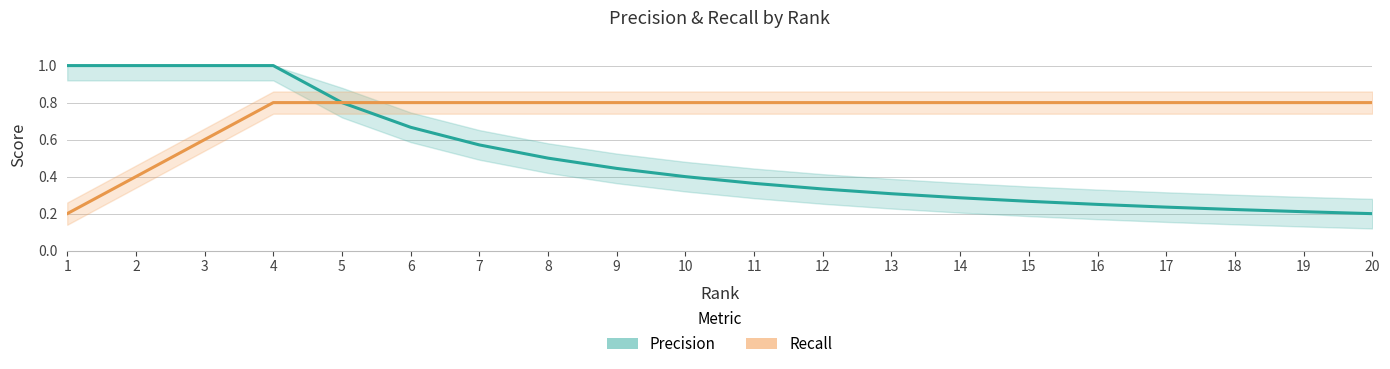

Which series has the widest spread of values?

Precision